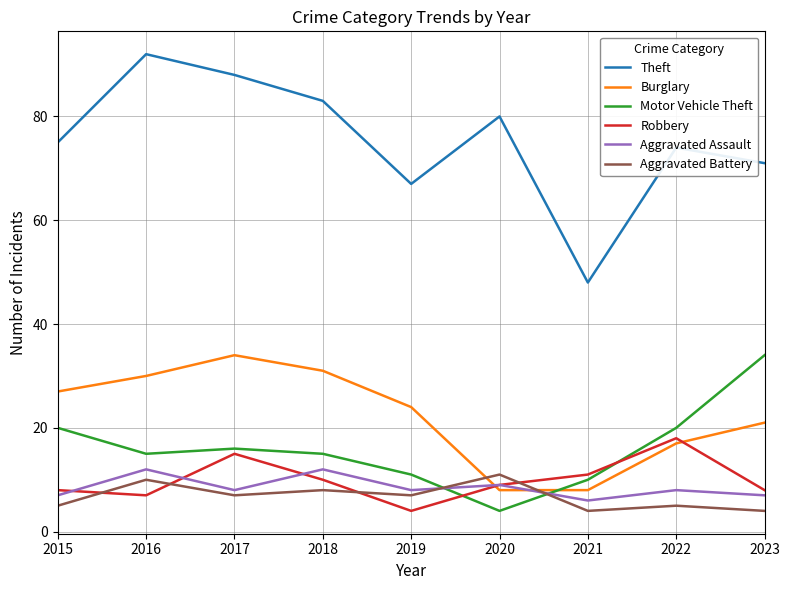

Which category has the lowest value in the Aggravated Assault series?

2021